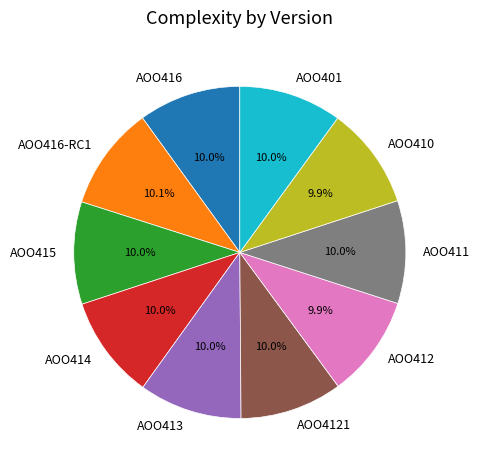

To the nearest percent, what percentage of the pie is AOO412?

10%